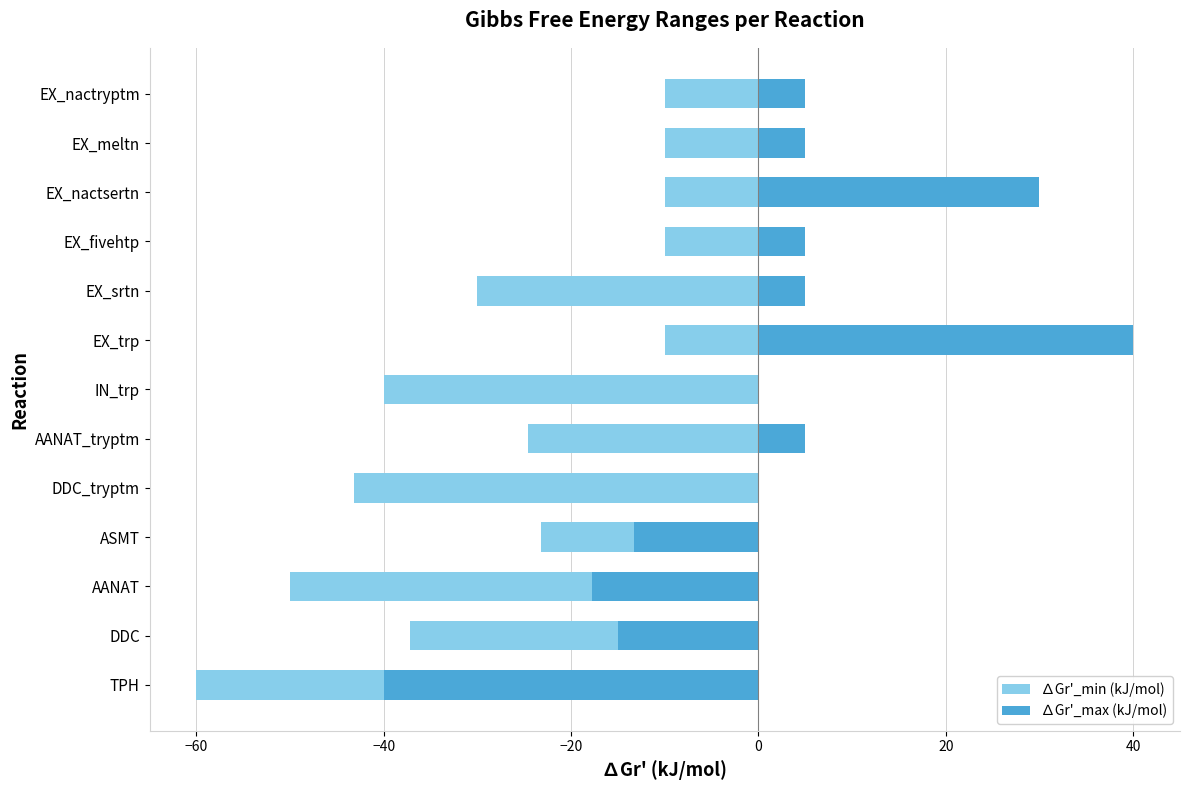

Is the value of ∆Gr'_max (kJ/mol) at DDC_tryptm greater than the value of ∆Gr'_min (kJ/mol) at DDC?

Yes